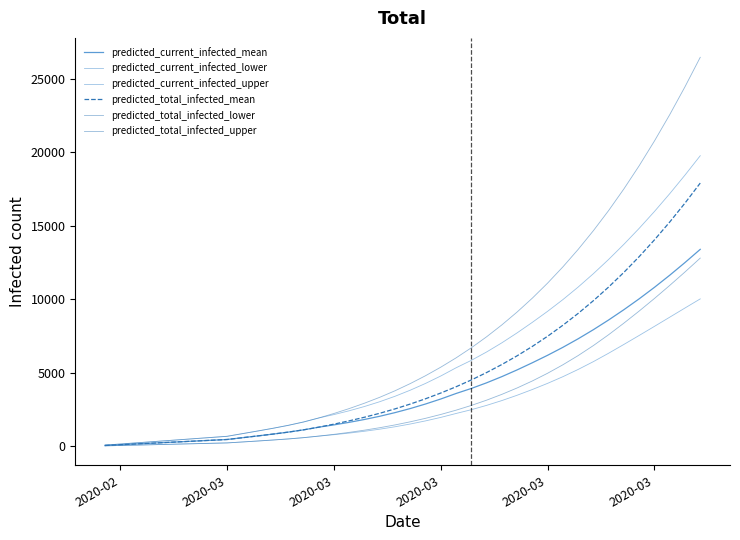

Reading left to right, extract all data points from this chart.

predicted_current_infected_mean: 51	102	153	203	254	305	356	407	458	579	700	825	959	1113	1296	1452	1626	1821	2039	2287	2565	2874	3215	3589	3932	4315	4737	5195	5682	6191	6732	7313	7934	8596	9296	10035	10816	11639	12503	13402
predicted_current_infected_lower: 25	50	75	100	125	150	175	200	225	289	354	422	495	582	688	784	893	1018	1160	1324	1512	1724	1962	2228	2486	2780	3107	3469	3861	4280	4733	5226	5759	6332	6931	7541	8159	8783	9408	10029
predicted_current_infected_upper: 75	150	225	300	375	450	525	600	675	855	1035	1220	1420	1648	1922	2154	2413	2704	3030	3399	3814	4274	4781	5338	5845	6414	7038	7715	8434	9184	9980	10834	11747	12718	13747	14833	15980	17189	18456	19775
predicted_total_infected_mean: 51	102	153	203	254	305	356	407	458	579	700	825	959	1113	1296	1503	1728	1973	2242	2541	2870	3230	3621	4047	4510	5015	5562	6154	6795	7487	8235	9041	9908	10839	11837	12906	14047	15261	16550	17913
predicted_total_infected_lower: 25	50	75	100	125	150	175	200	225	289	354	422	495	582	688	809	943	1093	1260	1449	1662	1899	2162	2453	2776	3134	3530	3965	4443	4968	5543	6170	6853	7593	8381	9203	10058	10945	11861	12806
predicted_total_infected_upper: 75	150	225	300	375	450	525	600	675	855	1035	1220	1420	1648	1922	2229	2563	2929	3330	3774	4264	4799	5381	6013	6700	7448	8258	9134	10081	11105	12208	13397	14675	16047	17520	19096	20779	22569	24469	26474